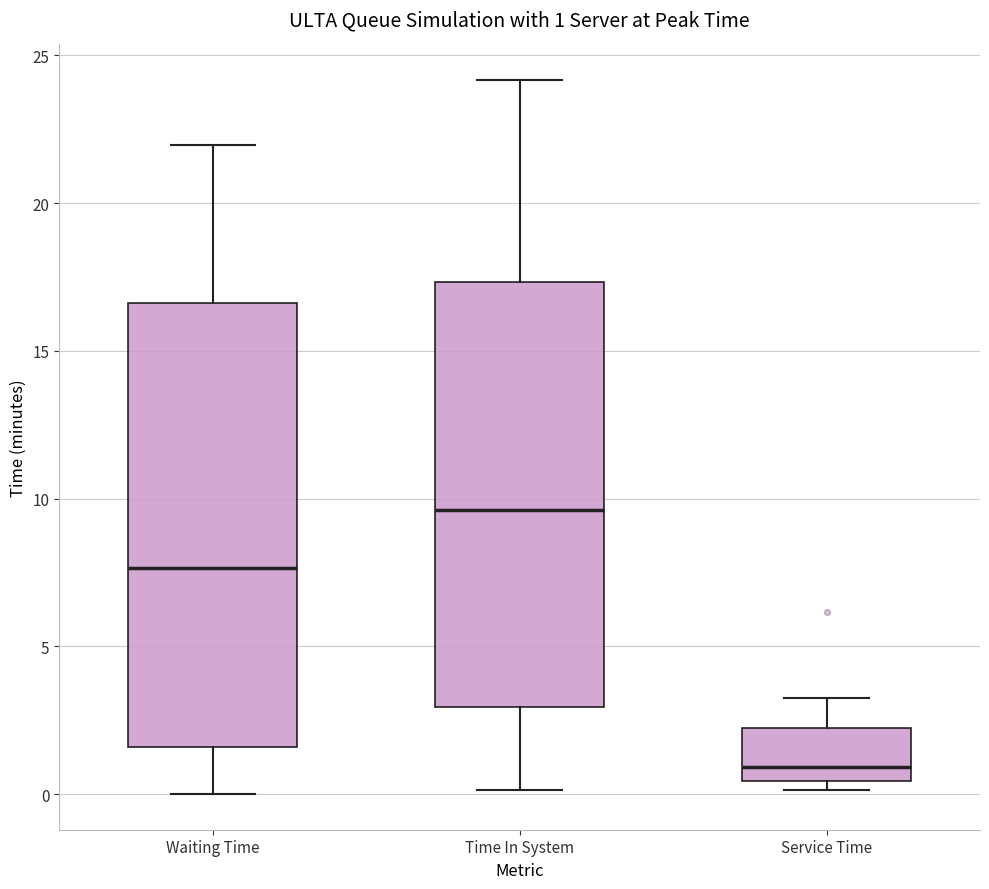

Comparing the boxes themselves (not the whiskers), which one is the tallest?

Waiting Time